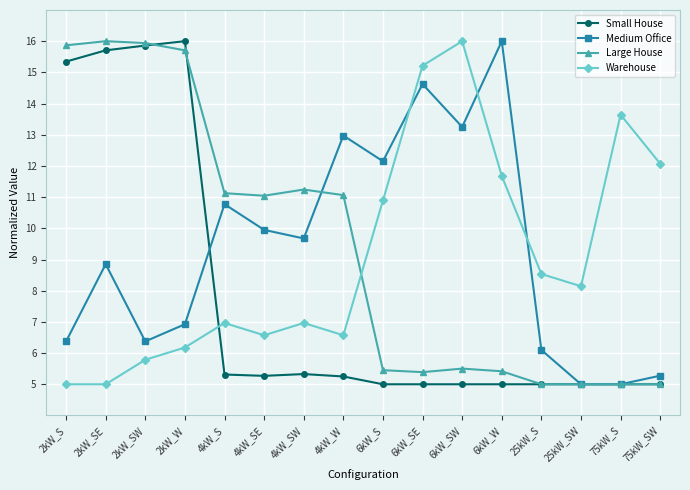

Does the chart have visible grid lines?

Yes